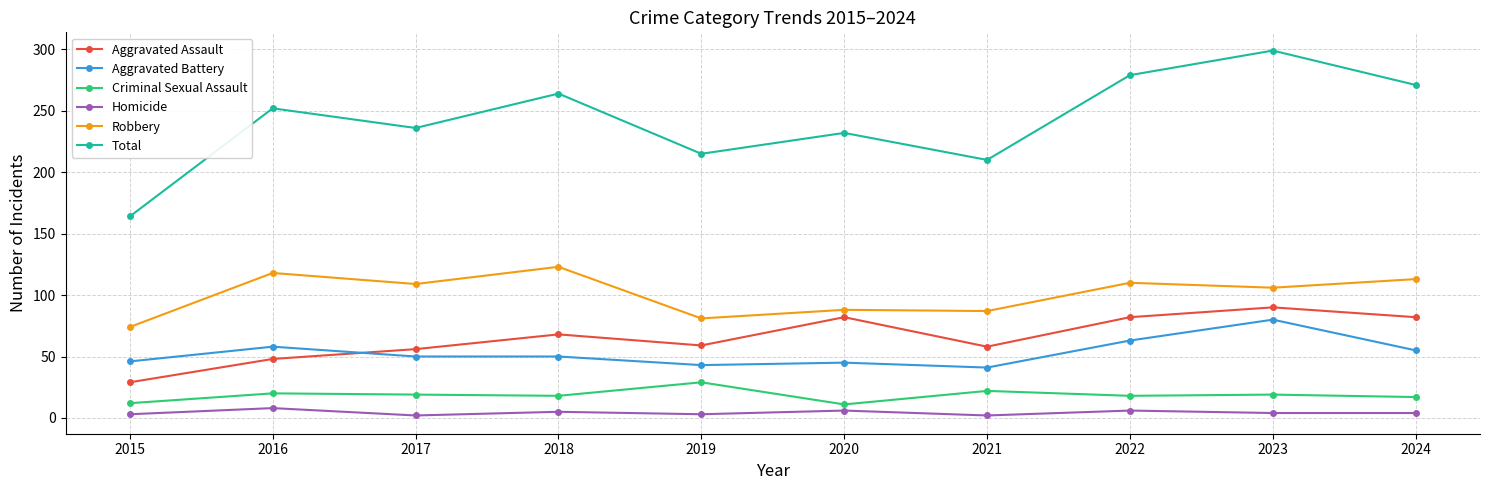

True or false: Robbery and Homicide cross at least once.

False